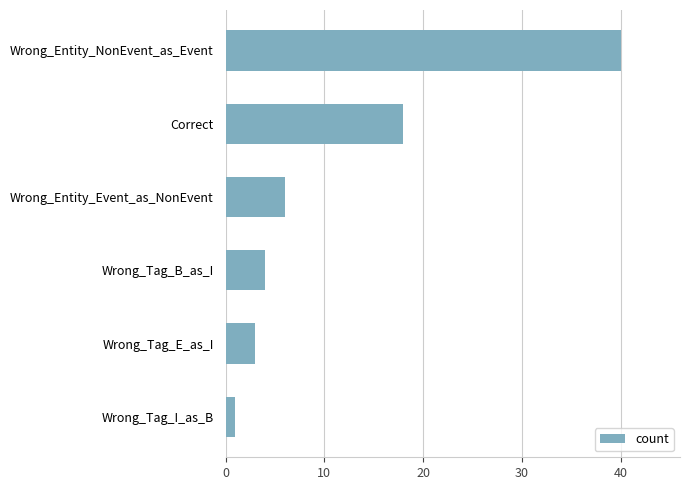

True or false: the data shows 40 at Wrong_Entity_NonEvent_as_Event.

True